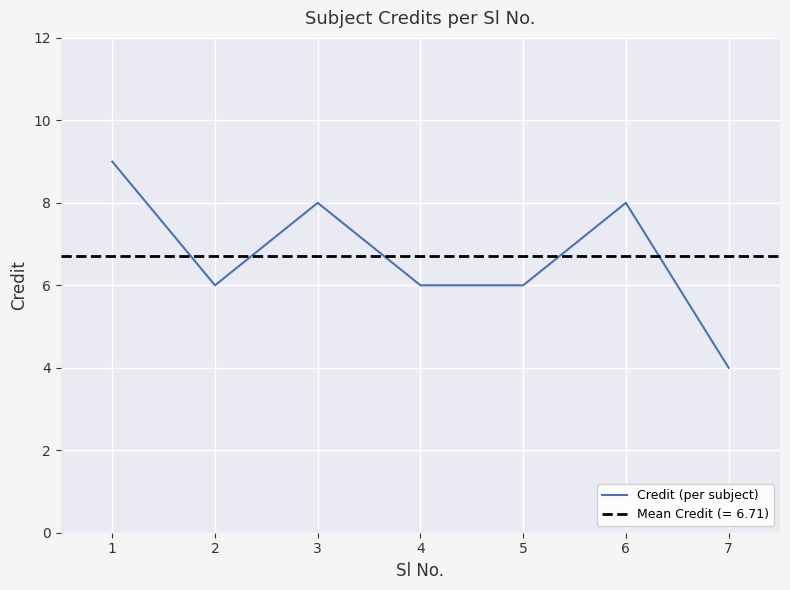

Reading left to right, extract all data points from this chart.

9	6	8	6	6	8	4